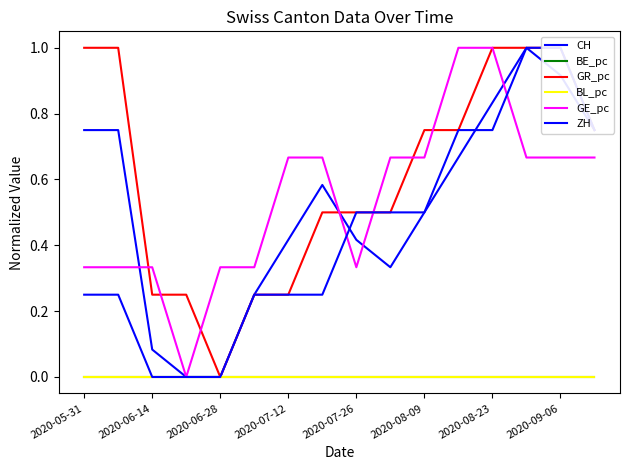

How many positive values does the GE_pc series have?

15